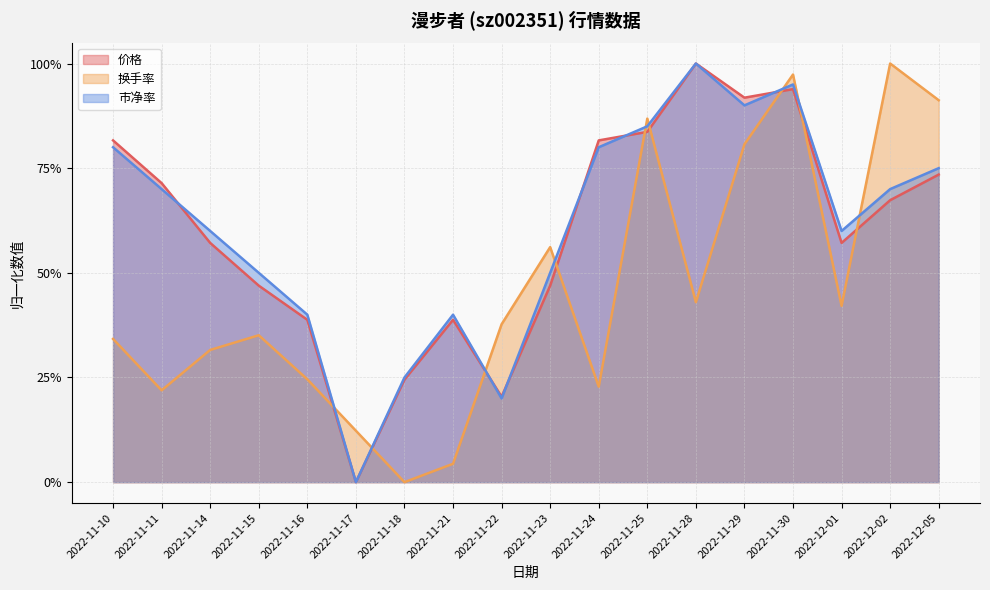

Is it true that 市净率 equals 1.0 at 2022-12-02?

False